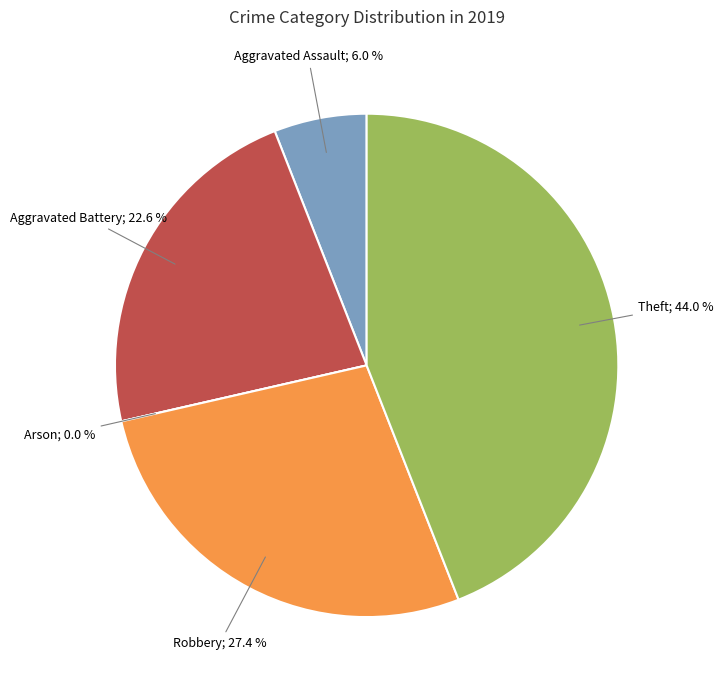

Does Robbery account for over 50% of the chart?

No